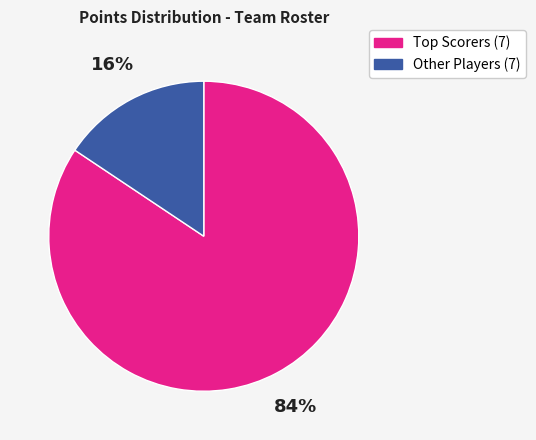

What is the smallest slice in the pie chart?

Other Players (7)